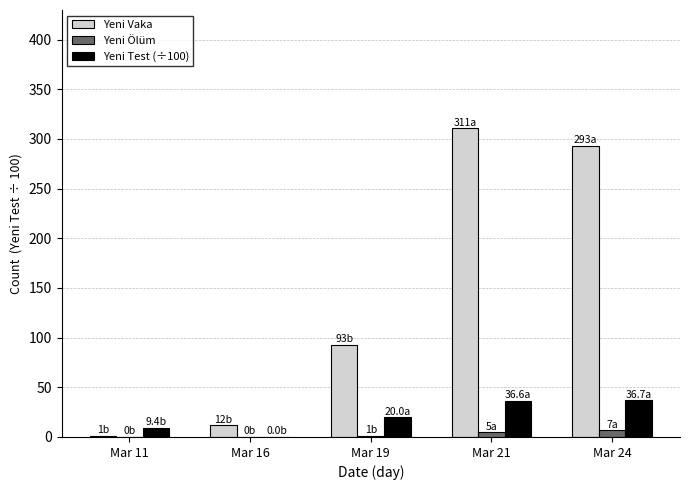

At which category does the chart reach its peak across all series?

Mar 21